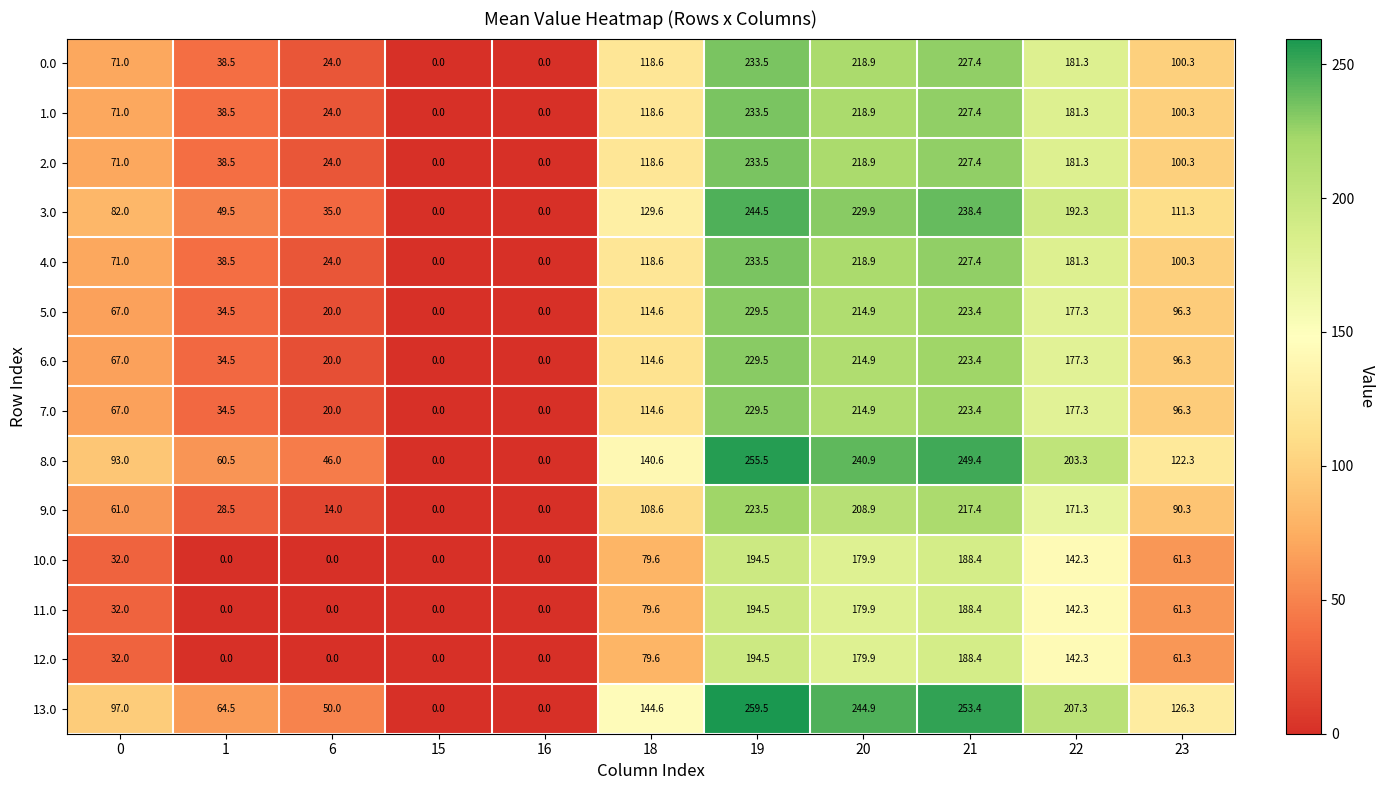

What is the spread (max minus min) of values at 6?

50.0